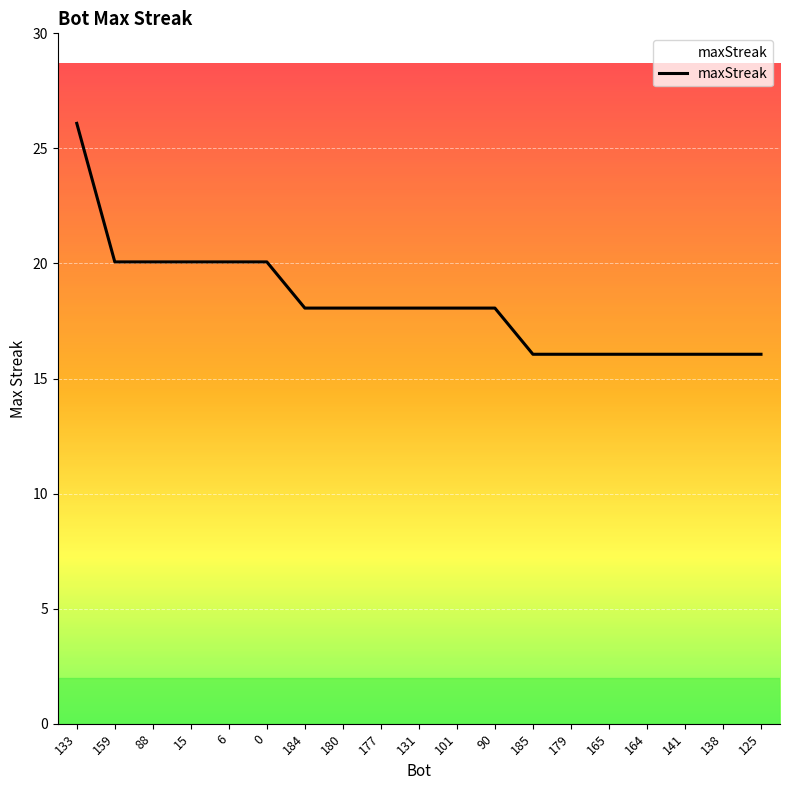

What position from the right is 133?

19